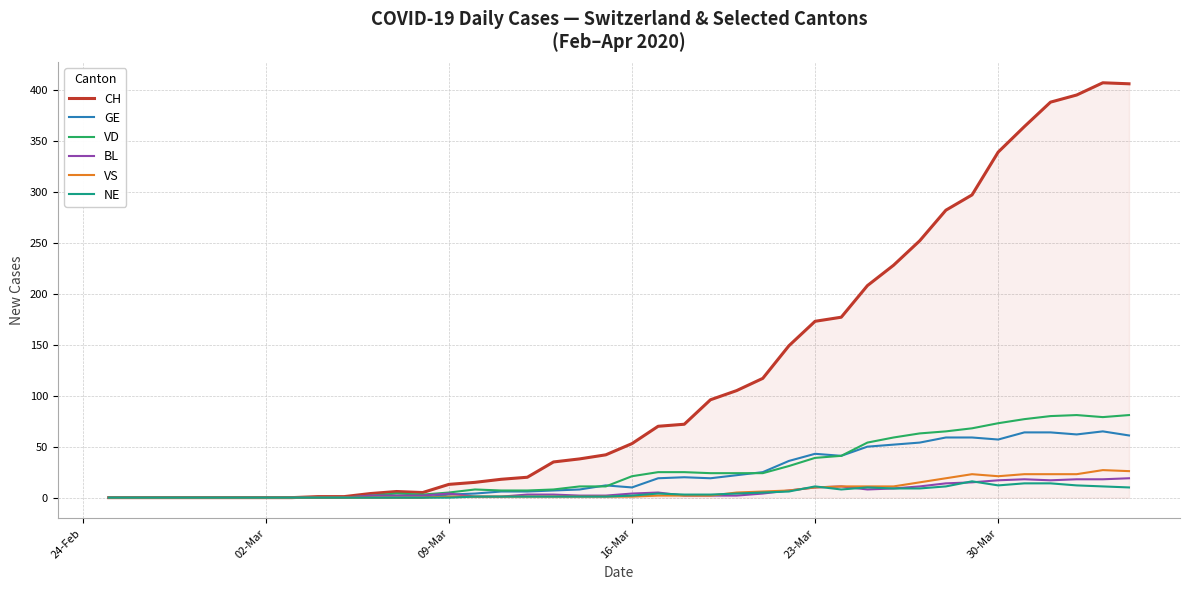

Which series has the largest range (max minus min)?

CH